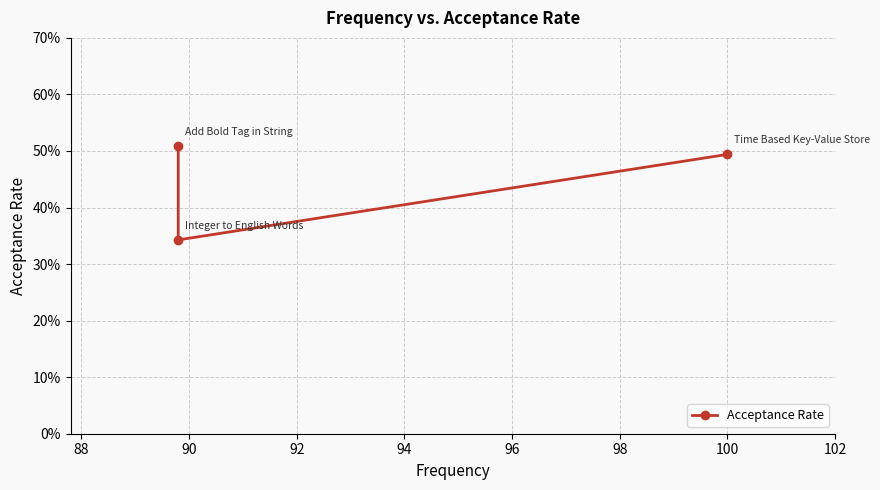

Count the values in the range 0 to 1.

3